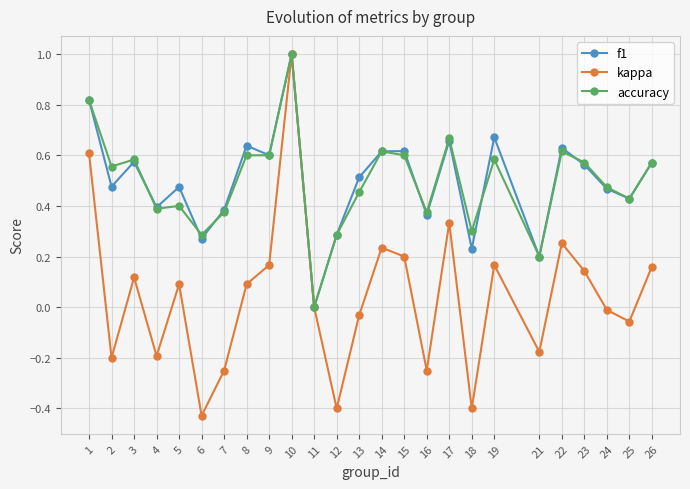

Is it true that accuracy equals 0.3 at 19?

False